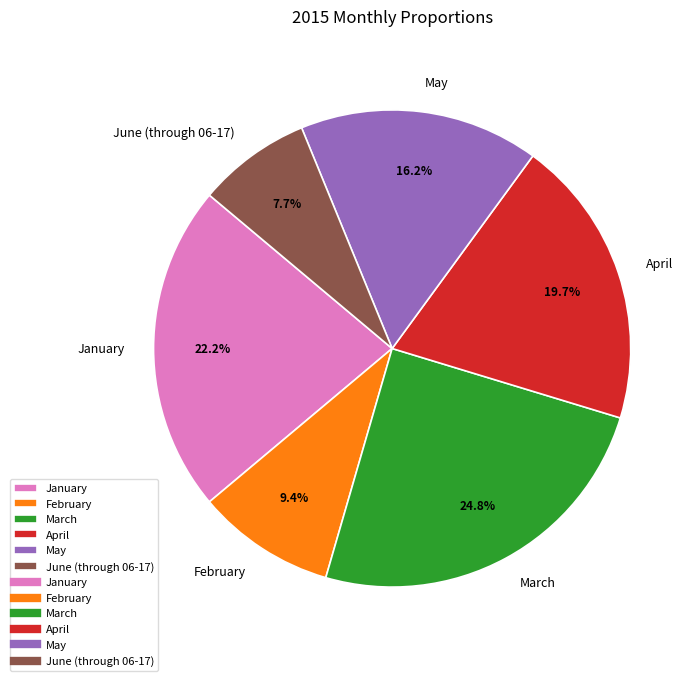

Count the number of slices in the pie.

6